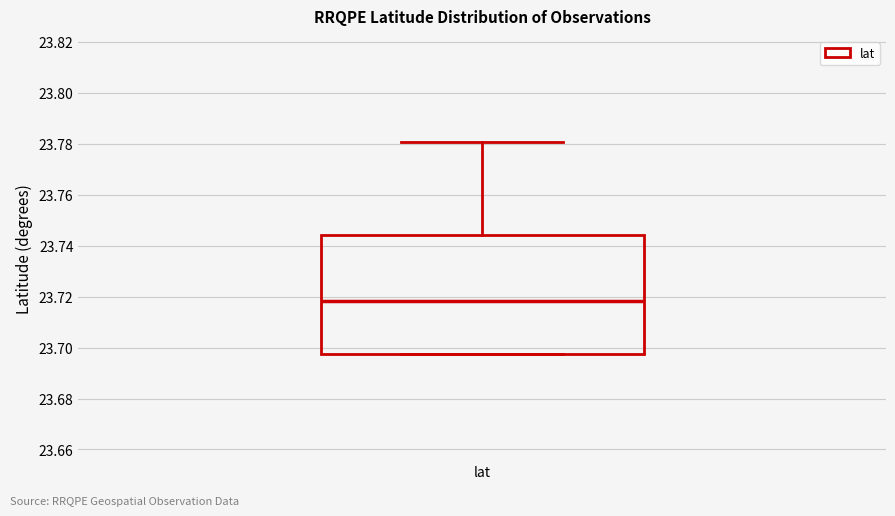

Read this box plot against the y-axis: the position of the median line, the range covered by the box, and the ends of both whiskers. The values are not printed on the chart, so give them approximately, as read against the axis.

median 23.718, box 23.698 to 23.744, whiskers 23.698 to 23.780